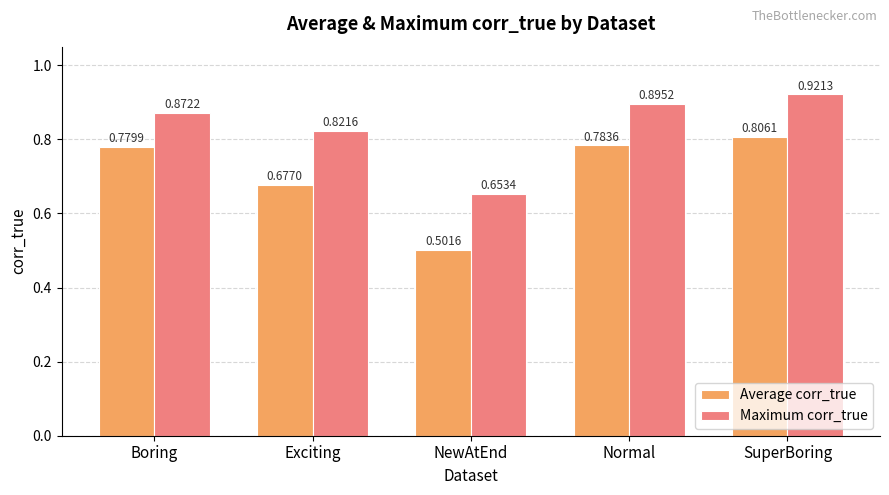

List the series in order of their overall mean, lowest first.

Average corr_true, Maximum corr_true